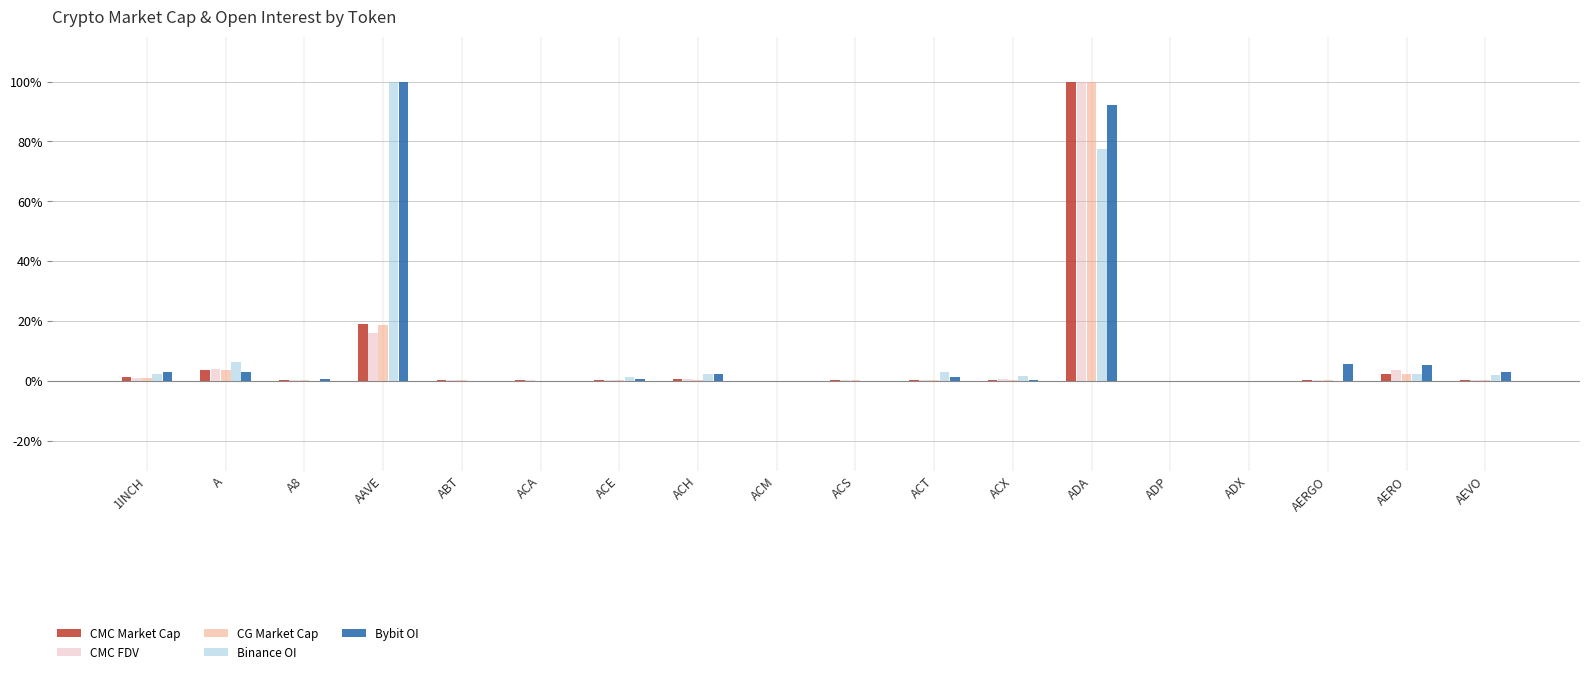

What are all the series names shown in the legend?

CMC Market Cap, CMC FDV, CG Market Cap, Binance OI, Bybit OI